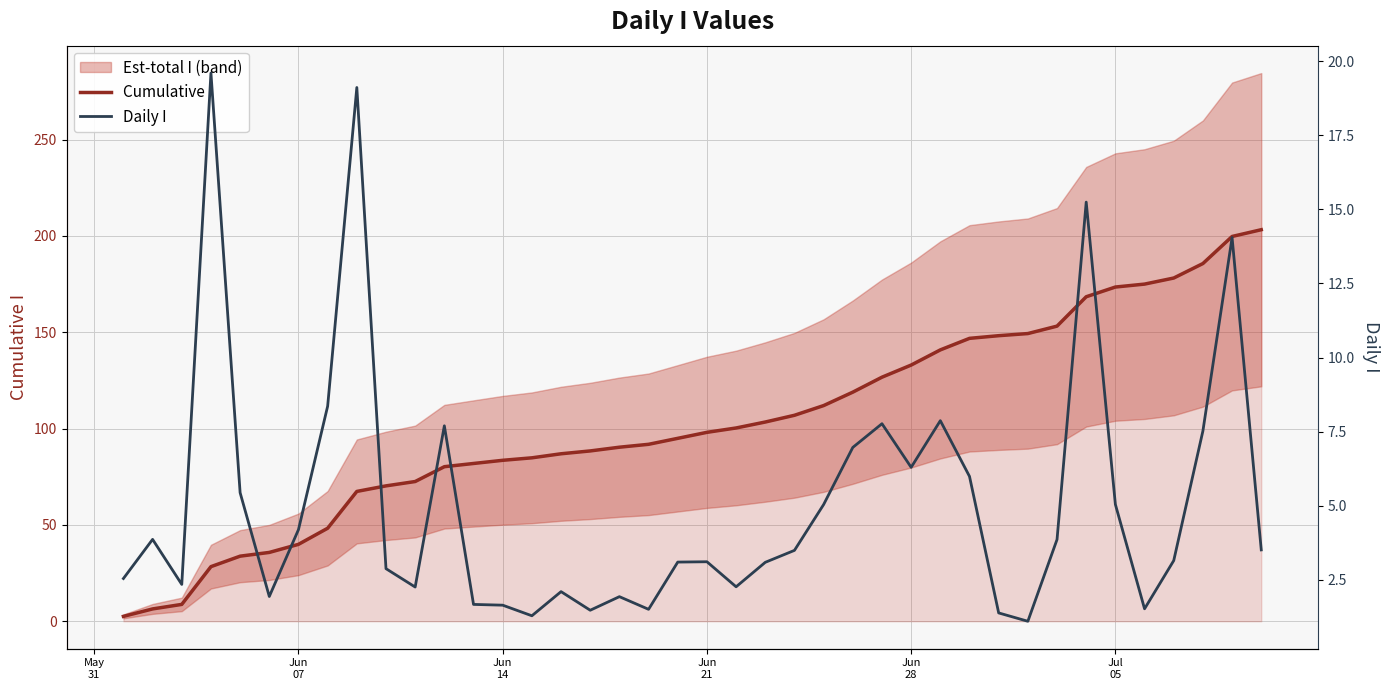

Which series has the largest total across all categories?

Cumulative I